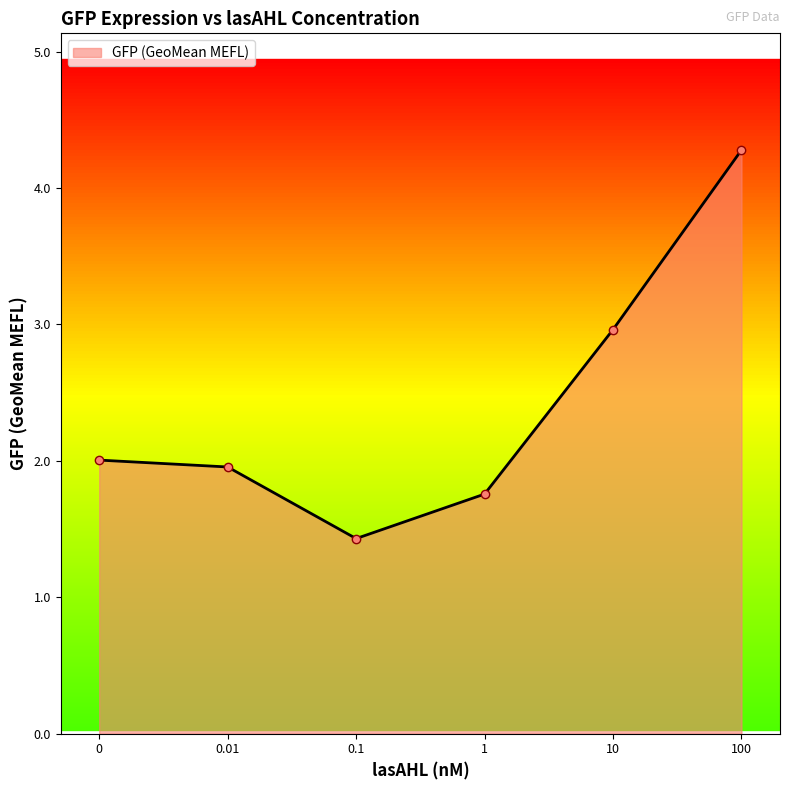

What is the greatest value displayed?

4.3